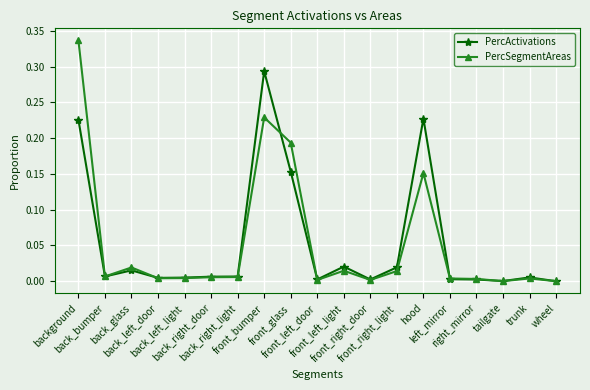

Which series has the largest range (max minus min)?

PercSegmentAreas